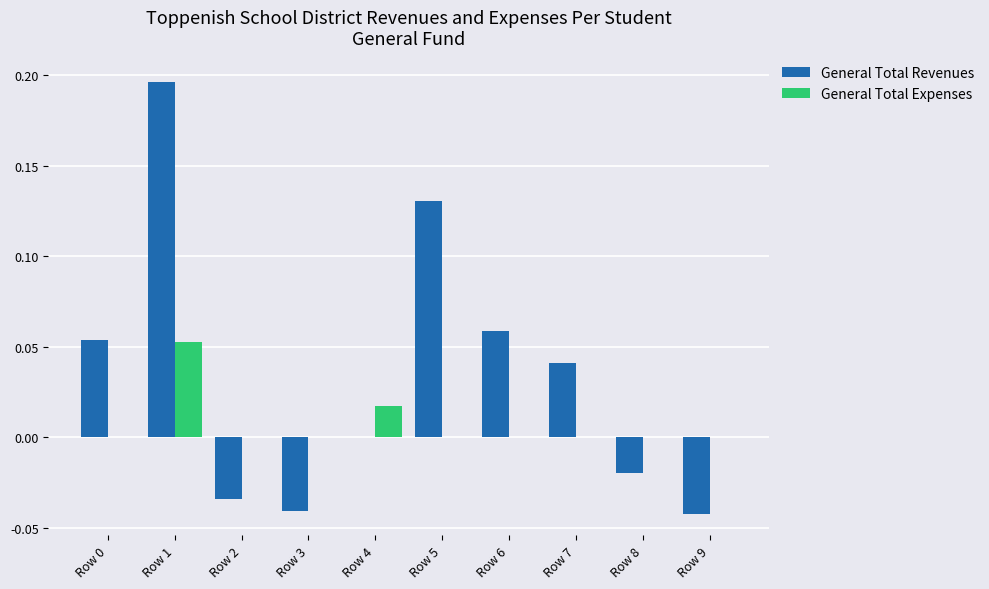

Is it true that General Total Revenues equals -0.0 at Row 9?

True